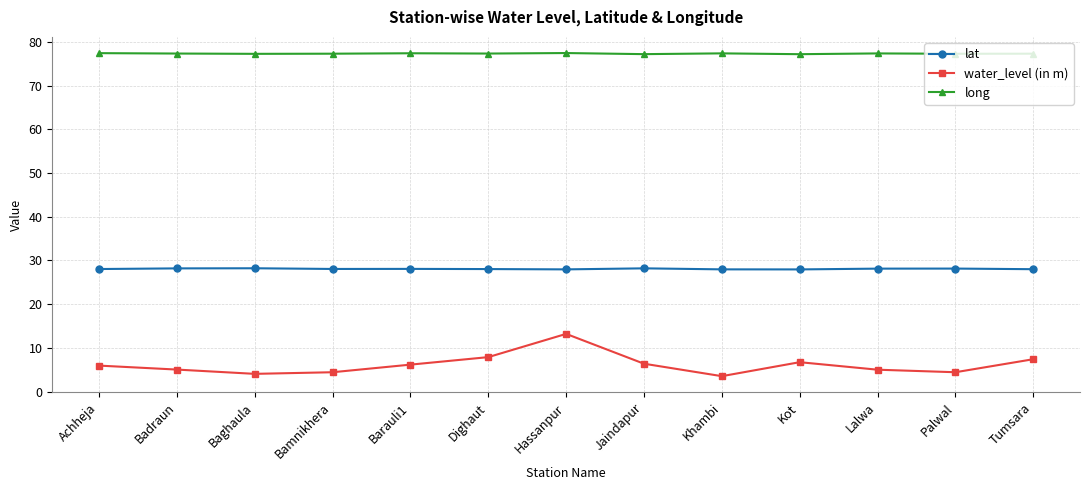

What is the average value of the lat series?

28.1